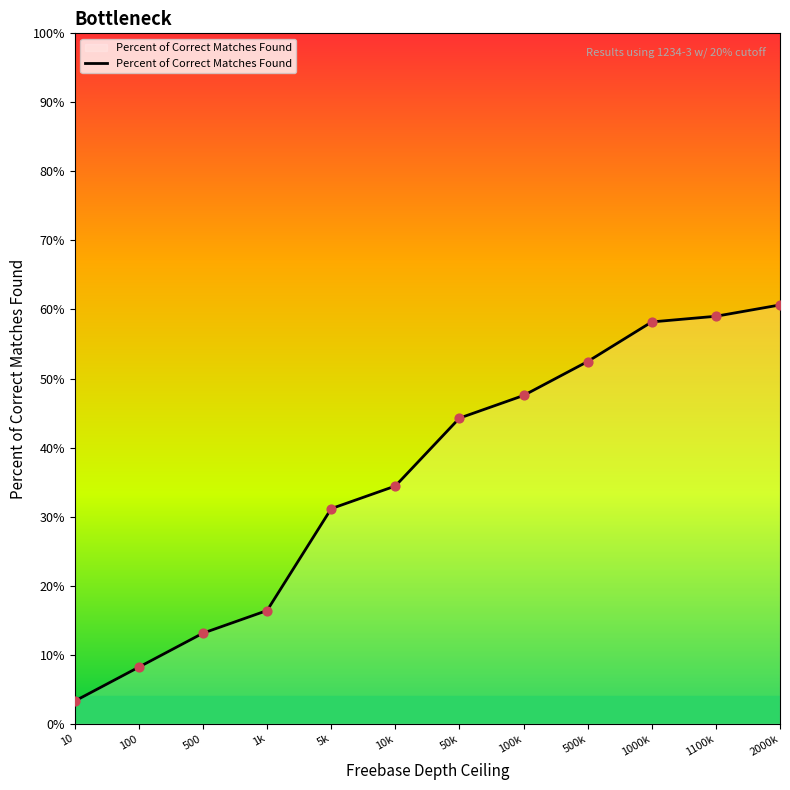

What is the change in value from 100 to 50k?

+36.1